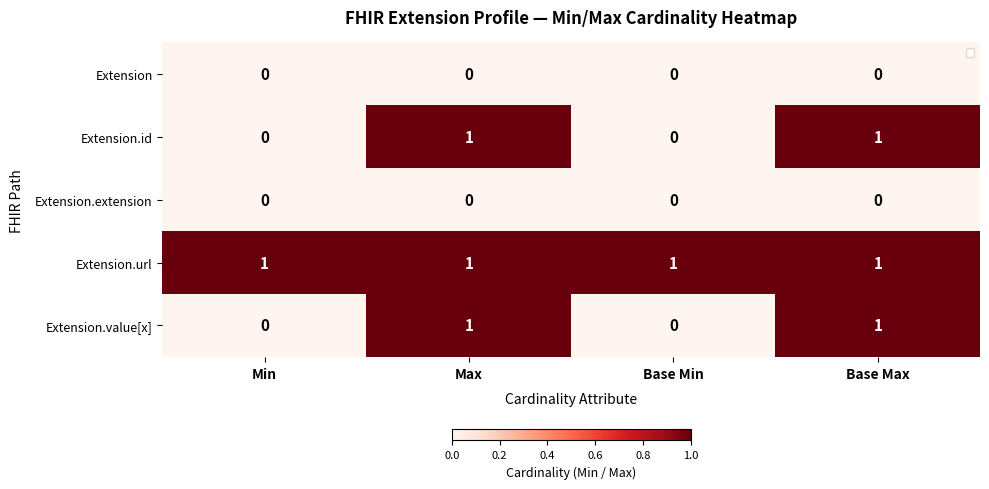

Count the Extension.id values in the range 0 to 1.

4